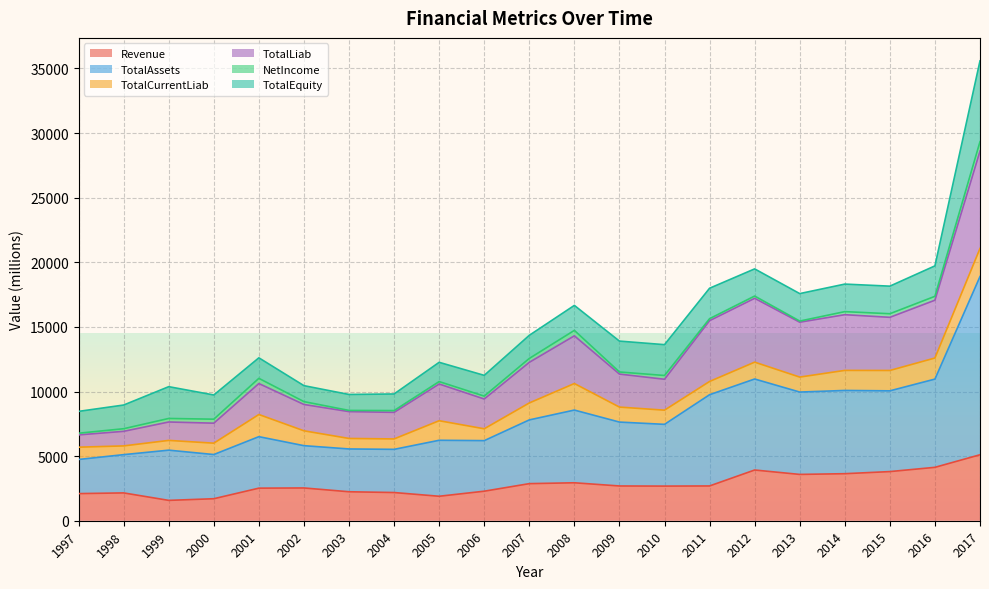

True or false: TotalAssets has more than 2 points higher than both neighbors.

True